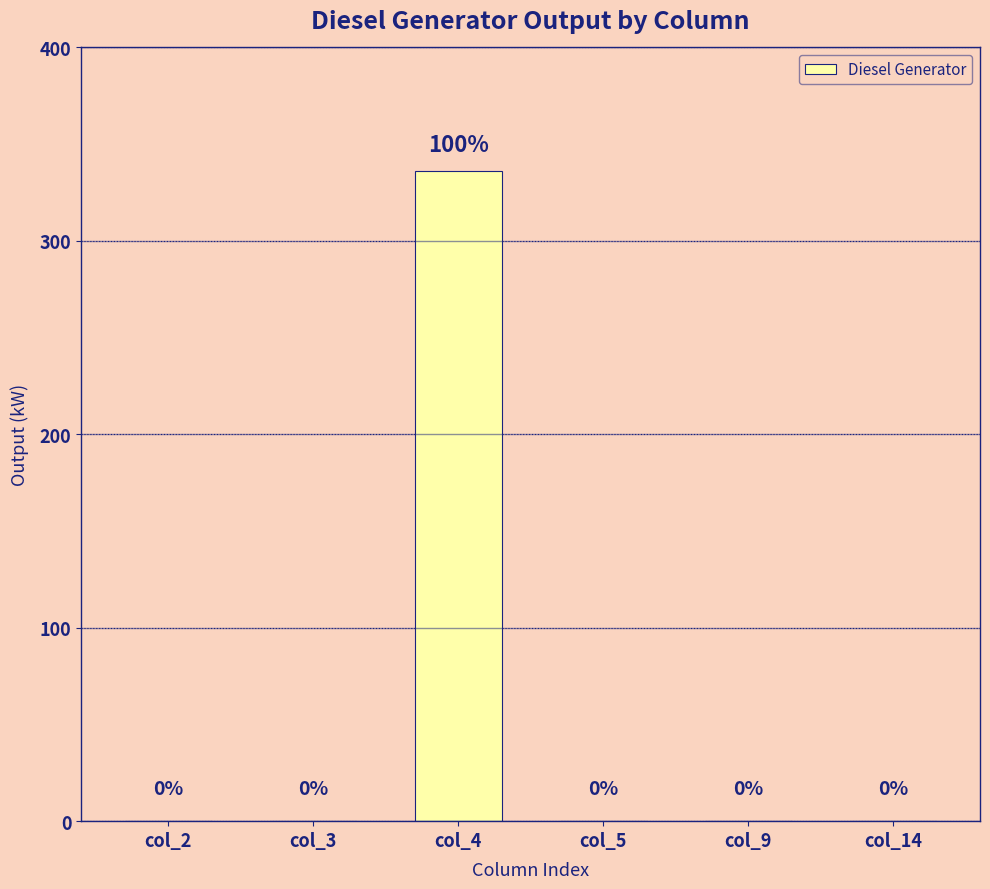

At which category does the chart reach its peak across all series?

col_4